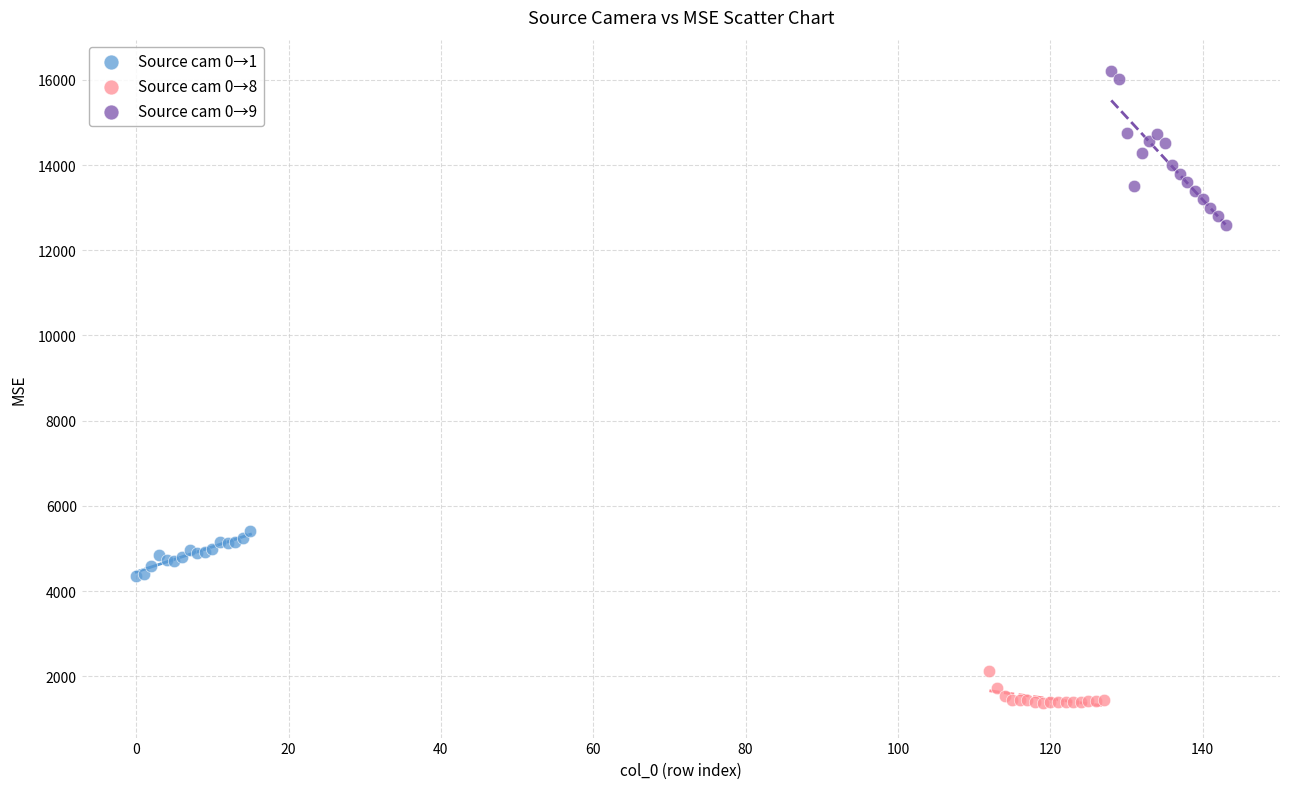

Which series contains the highest Y value?

Source cam 0→9